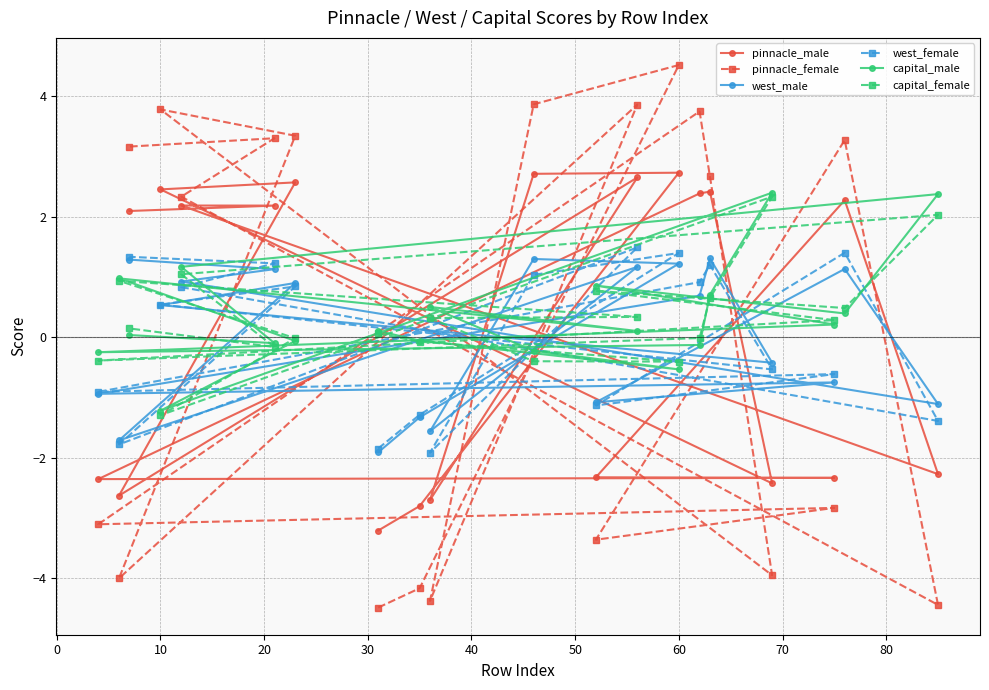

Which series has the largest range (max minus min)?

pinnacle_female